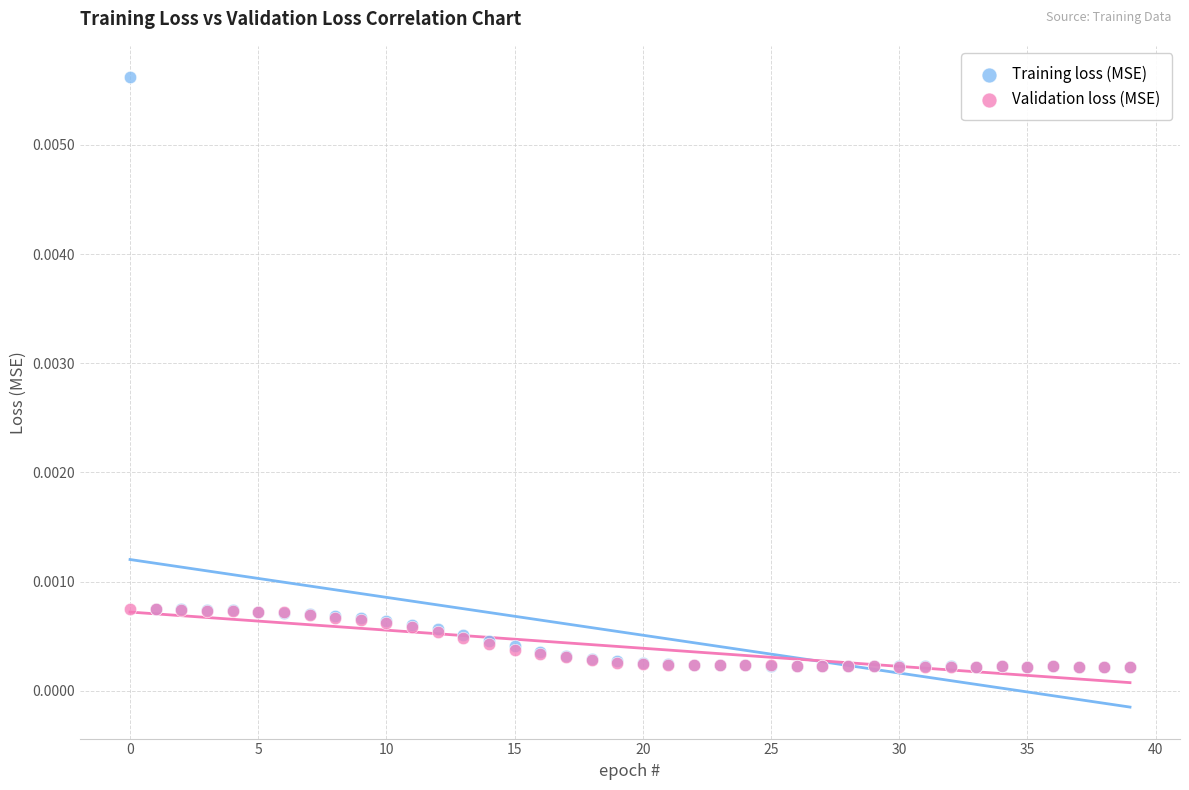

What are all the series names shown in the legend?

Training loss (MSE), Validation loss (MSE)